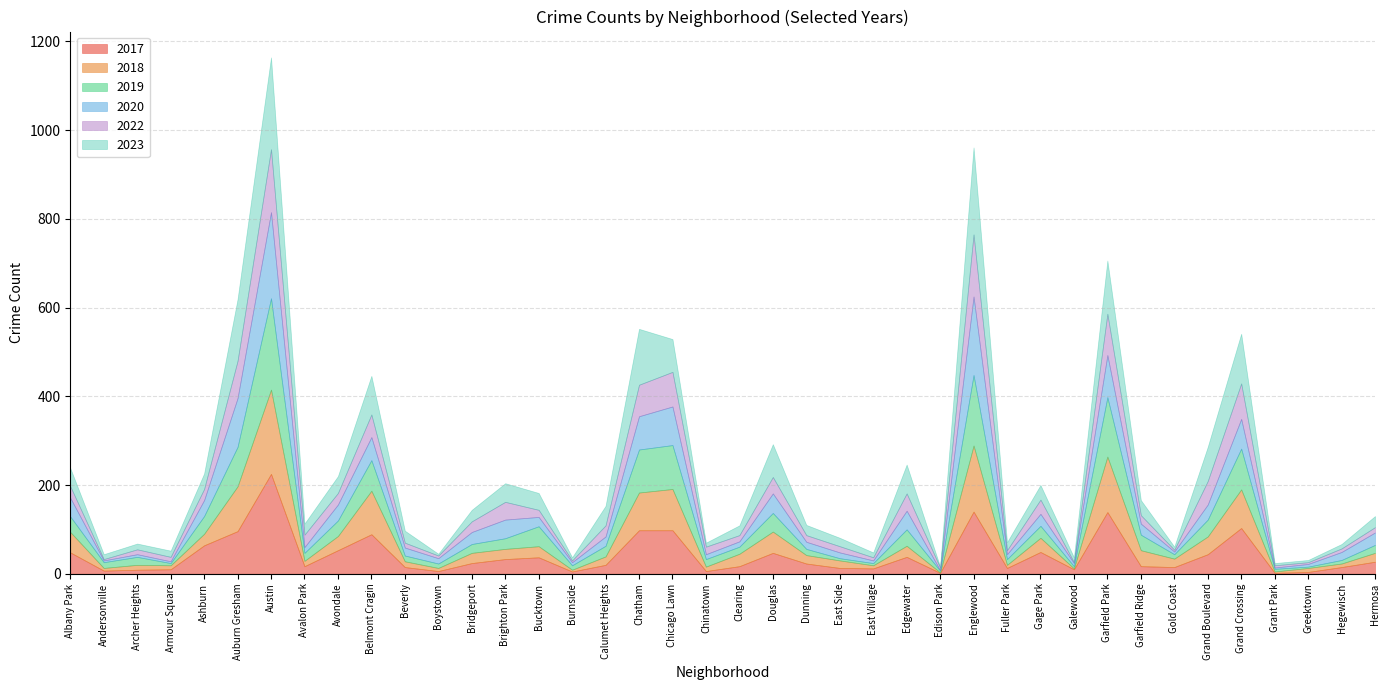

List the series in order of their peak value, lowest first.

2022, 2018, 2020, 2019, 2023, 2017